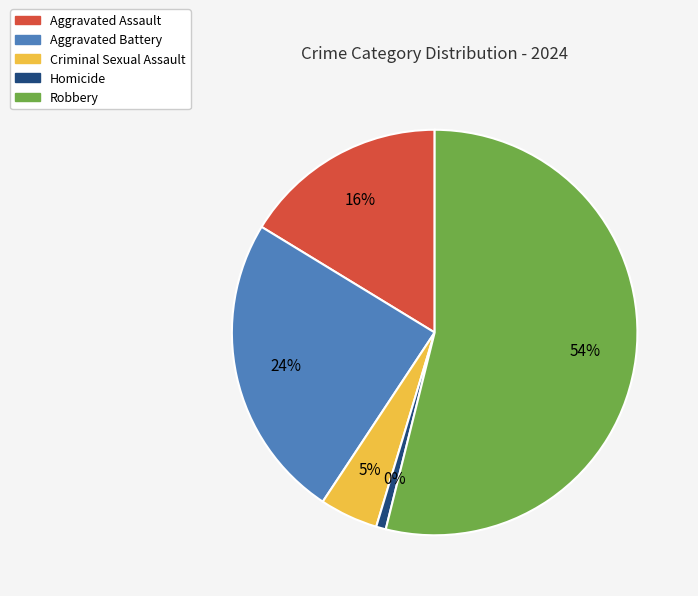

Which has a higher value, Criminal Sexual Assault or Homicide?

Criminal Sexual Assault